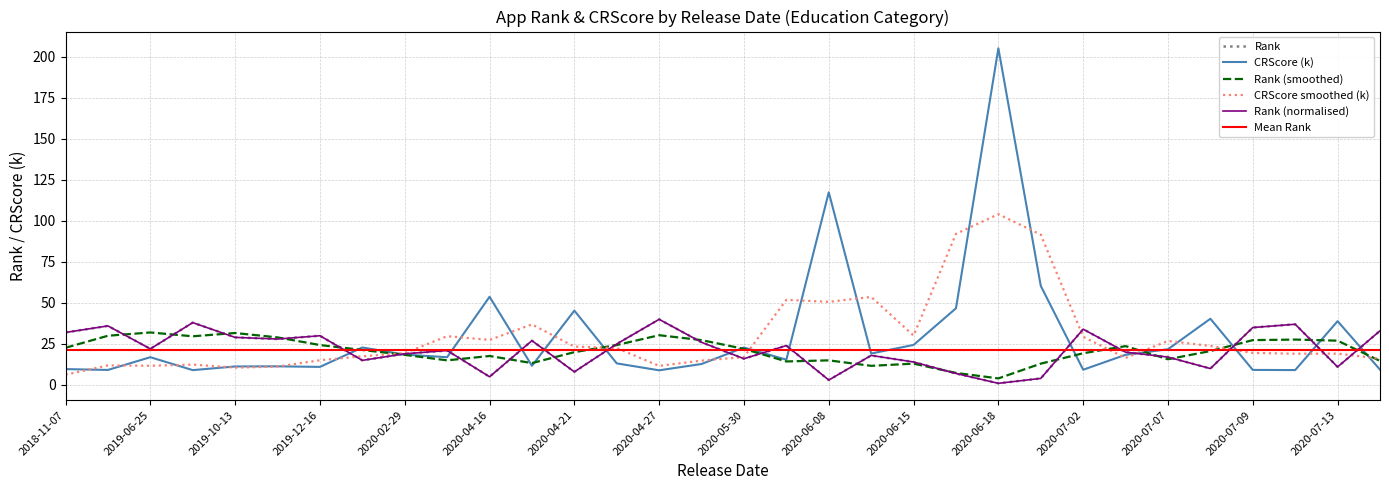

Reading right to left, transcribe all the data shown in this chart.

Rank: 33.0	11.0	37.0	35.0	10.0	17.0	20.0	34.0	4.0	1.0	7.0	14.0	18.0	3.0	24.0	16.0	26.0	40.0	25.0	8.0	27.0	5.0	21.0	19.0	15.0	30.0	28.0	29.0	38.0	22.0	36.0	32.0
CRScore (k): 9.3	38.9	9.1	9.2	40.4	21.8	18.4	9.3	60.4	205.2	46.7	24.4	19.2	117.4	15.4	22.8	12.8	8.9	13.2	45.3	11.7	53.8	16.9	18.5	22.8	11.0	11.4	11.3	9.1	16.9	9.2	9.7